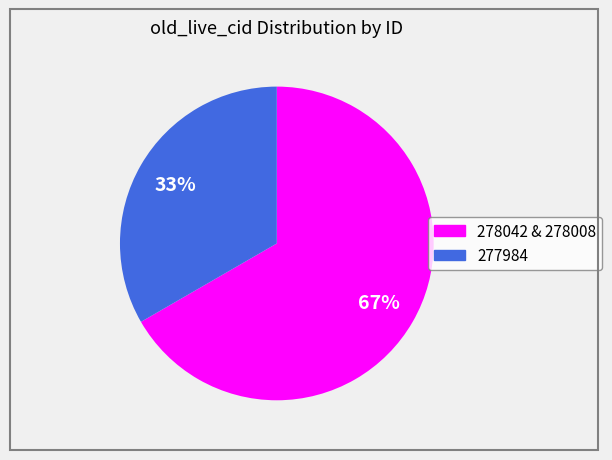

Is there any slice that represents more than half of the pie?

Yes